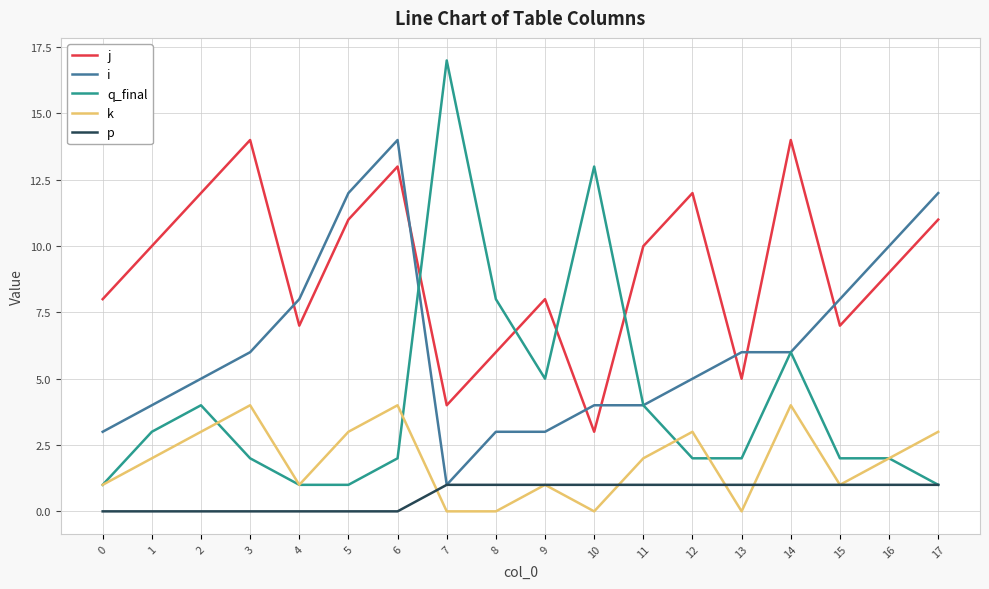

At 13, list the series in order from largest to smallest.

i, j, q_final, p, k